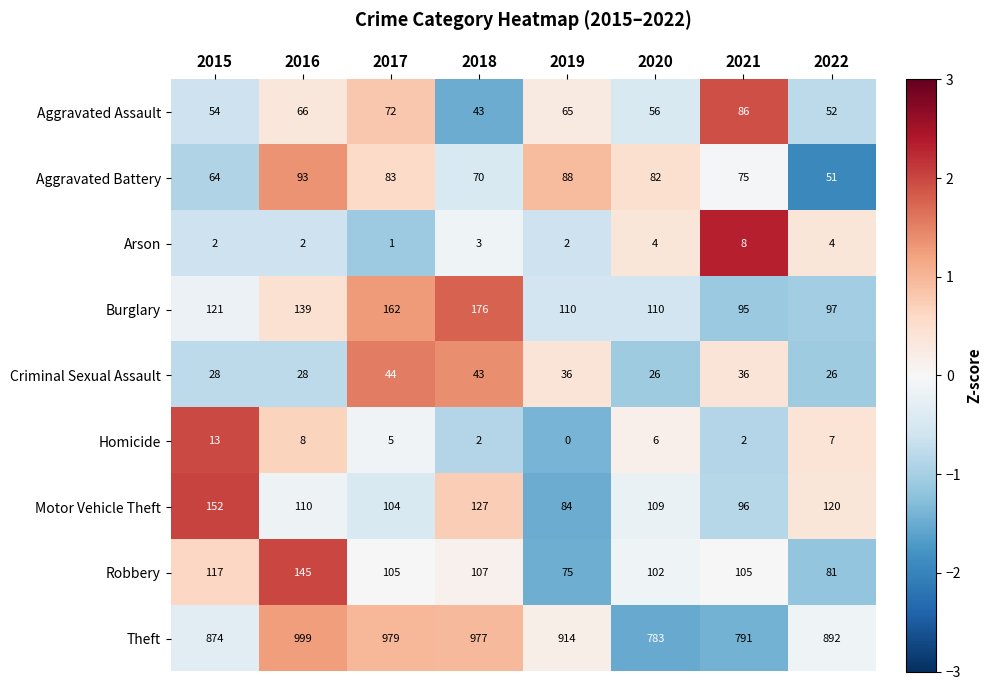

Read the Criminal Sexual Assault value at 2020, to the nearest 10.

30